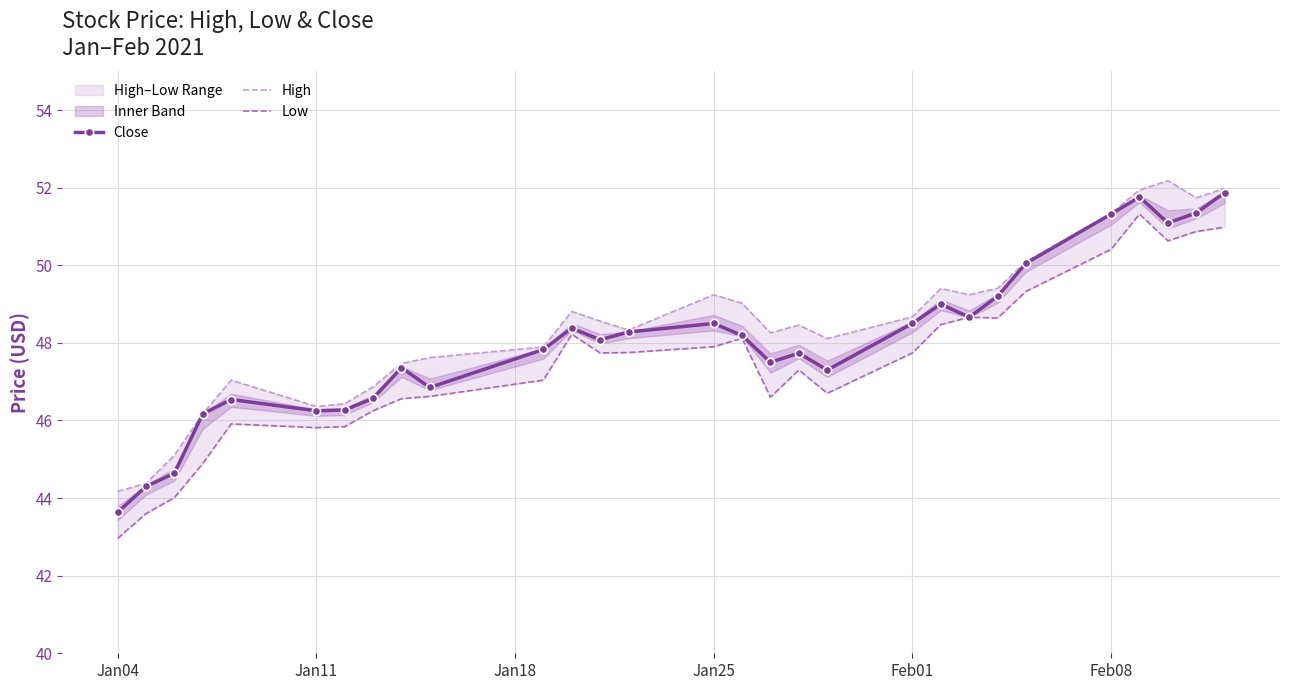

True or false: High and Low intersect in this chart.

False